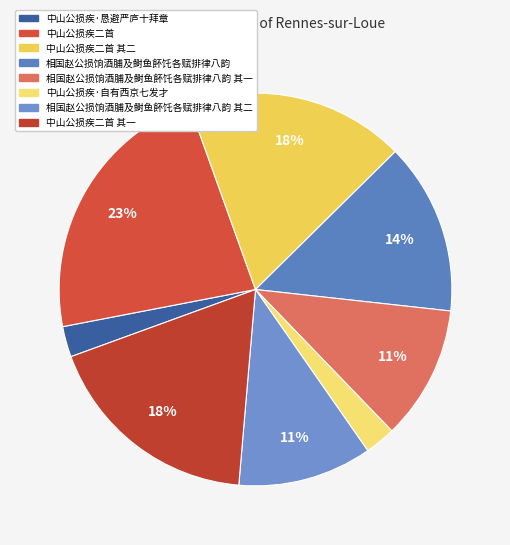

To the nearest percent, what is the average slice percentage?

12%